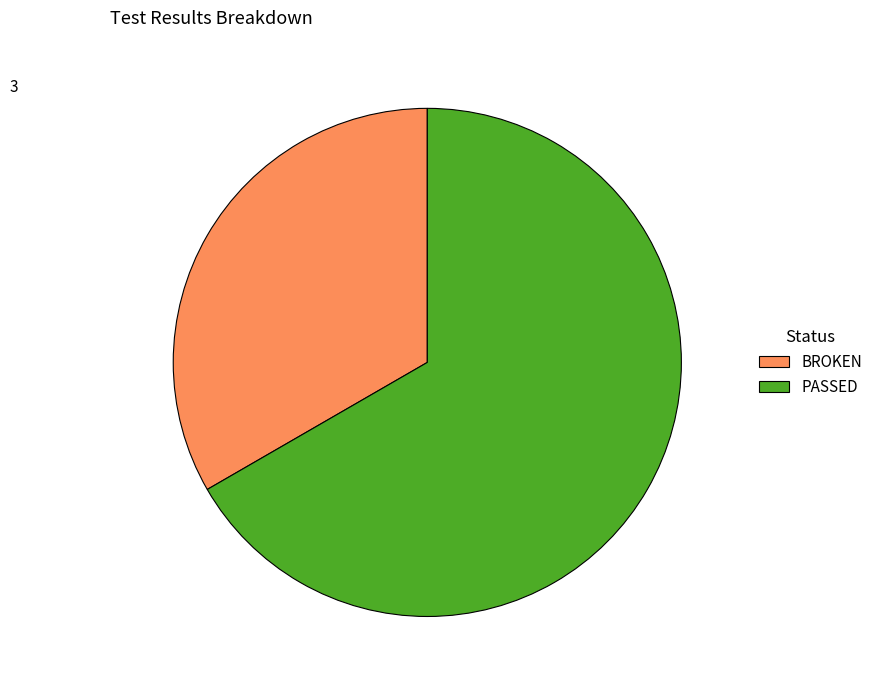

Rank the categories by value from highest to lowest.

PASSED, BROKEN